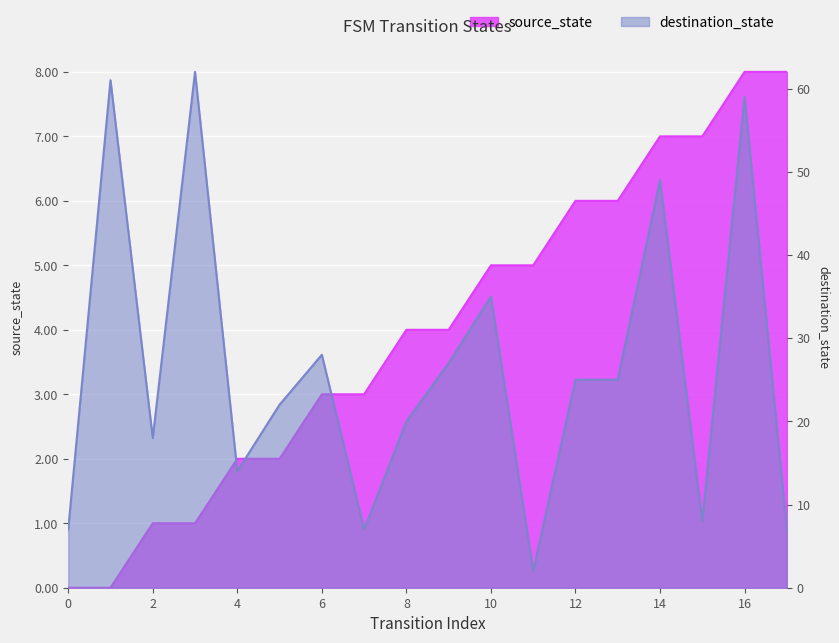

Reading left to right, extract all data points from this chart.

source_state: 0=0	1=0	2=1	3=1	4=2	5=2	6=3	7=3	8=4	9=4	10=5	11=5	12=6	13=6	14=7	15=7	16=8	17=8
destination_state: 0=7	1=61	2=18	3=62	4=14	5=22	6=28	7=7	8=20	9=27	10=35	11=2	12=25	13=25	14=49	15=8	16=59	17=7